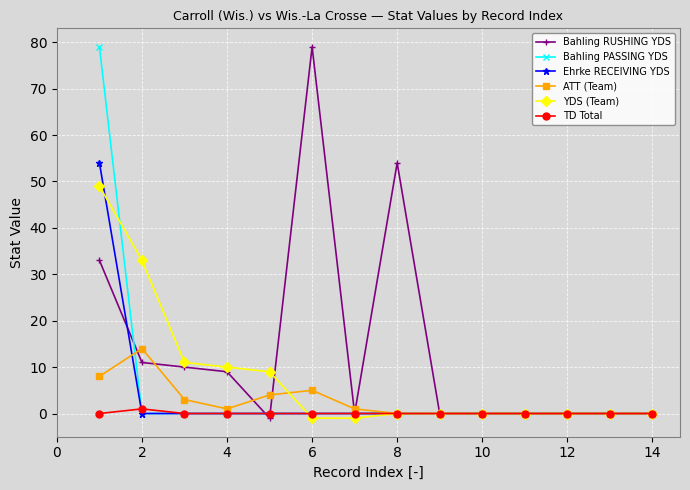

Which series has the largest total across all categories?

Bahling RUSHING YDS